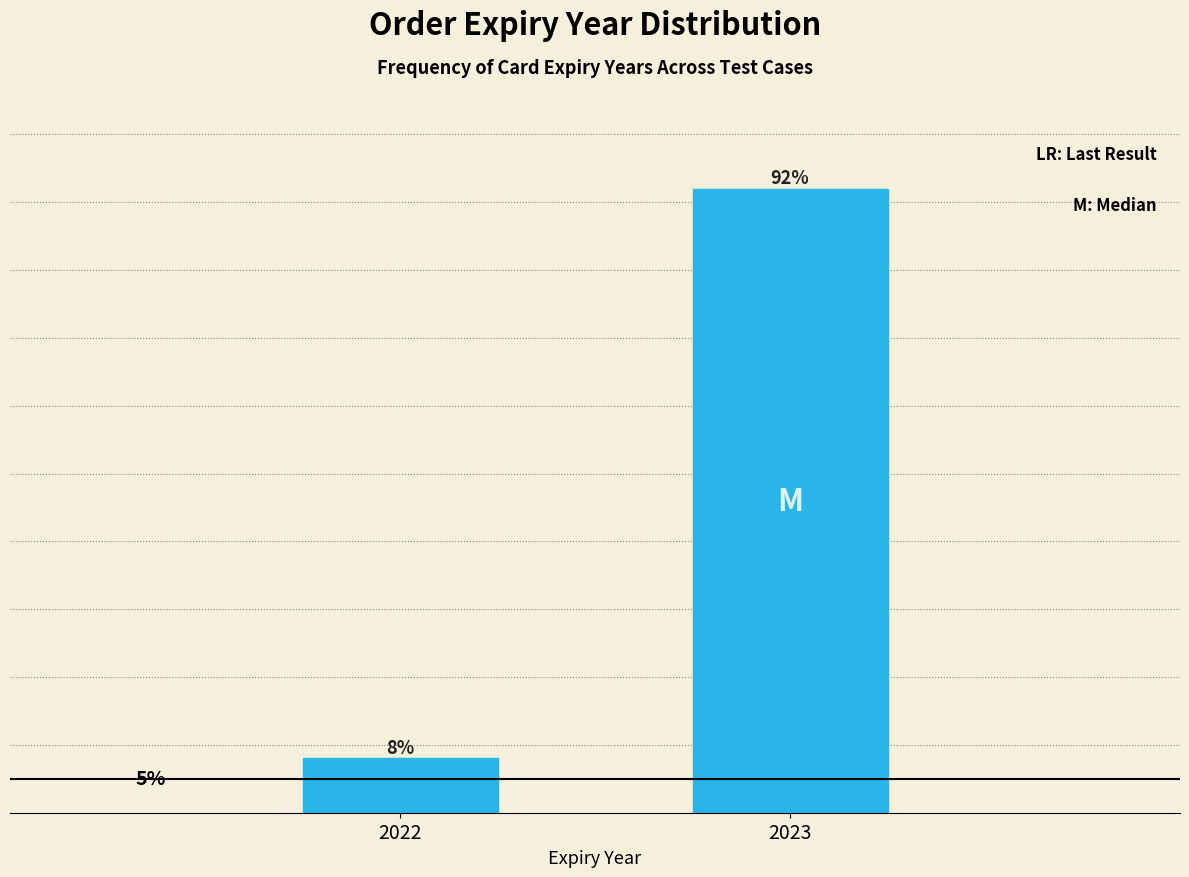

Rank the categories by value from highest to lowest.

2023, 2022